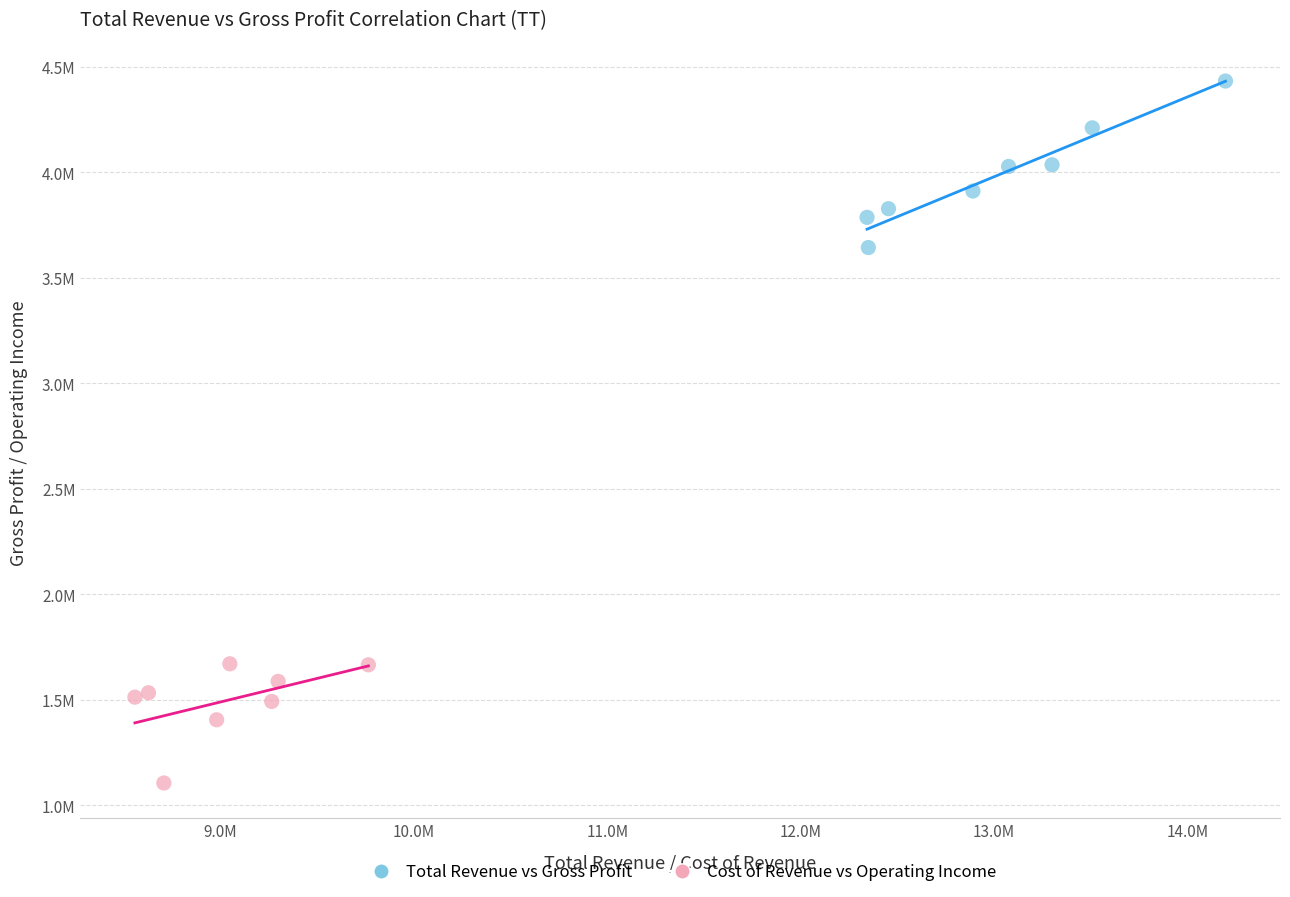

Which series contains the highest Y value?

Total Revenue vs Gross Profit